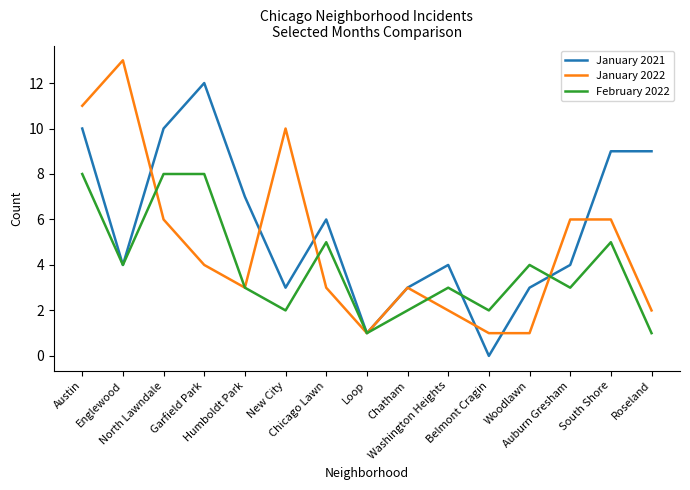

Count the number of data series in this chart.

3